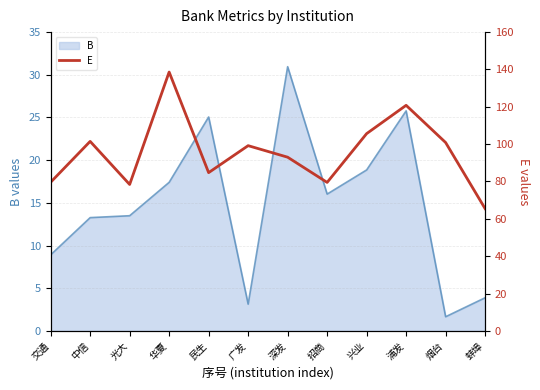

How many lines are shown in the chart?

1